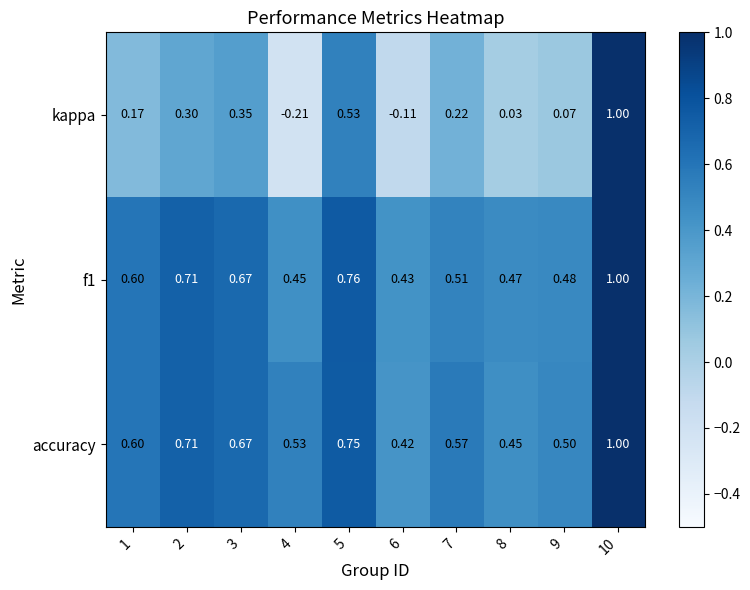

Which series changed the most between 4 and 7?

kappa